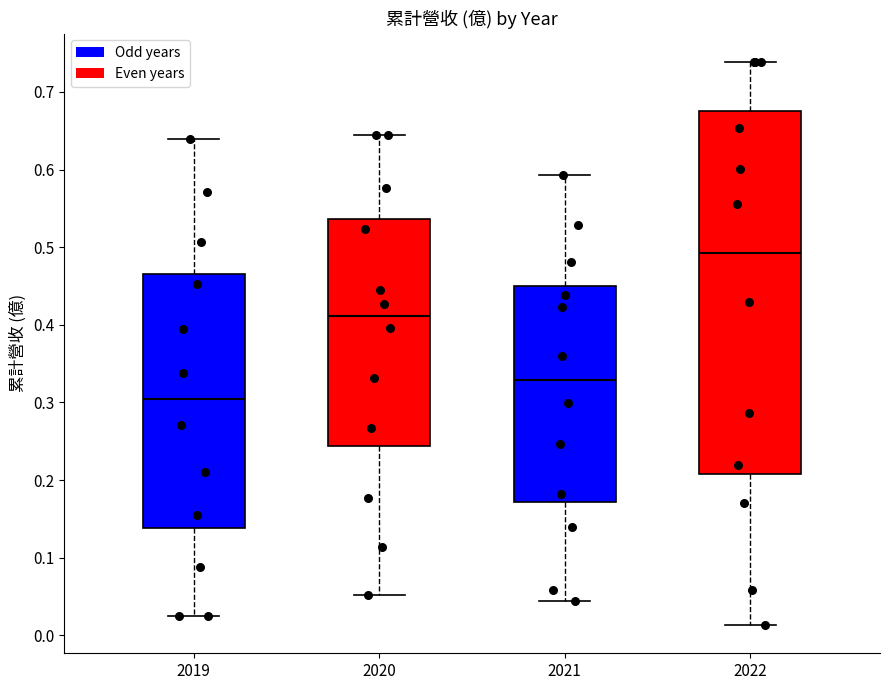

Reading left to right, read every box against the y-axis: the position of its median line, the range the box covers, and the ends of its whiskers. The values are not printed on the chart, so give them approximately, as read against the axis.

2019: median 0.30, box 0.14 to 0.47, whiskers 0.03 to 0.64
2020: median 0.41, box 0.24 to 0.54, whiskers 0.05 to 0.65
2021: median 0.33, box 0.17 to 0.45, whiskers 0.04 to 0.59
2022: median 0.49, box 0.21 to 0.68, whiskers 0.01 to 0.74